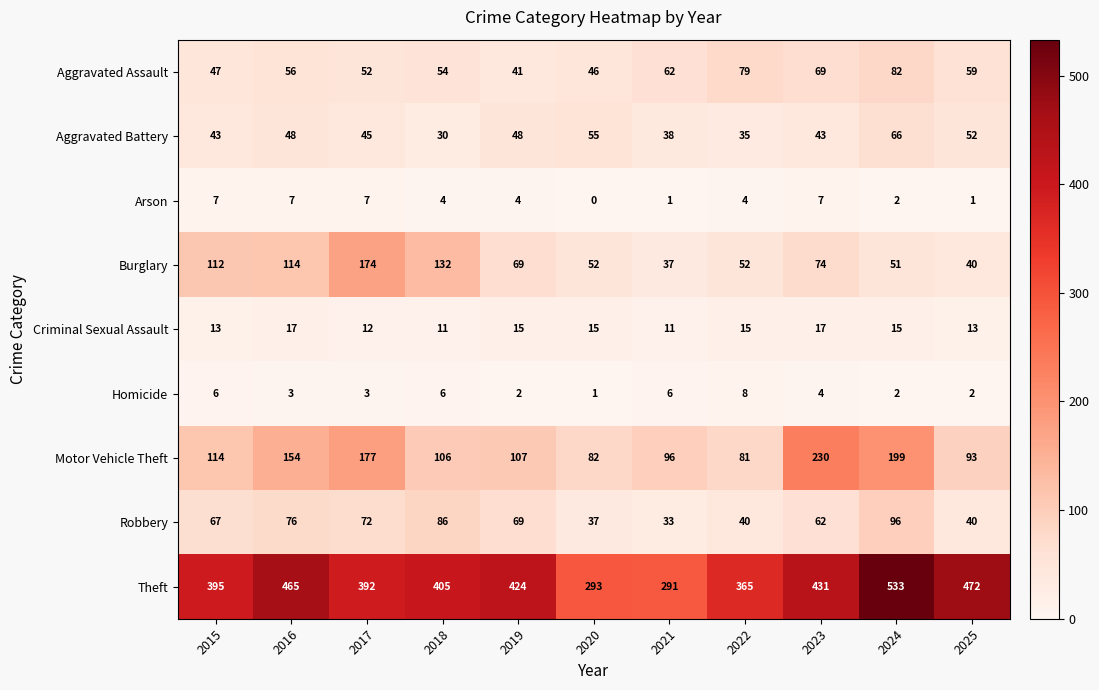

What is the difference between the highest and lowest values at 2023?

427